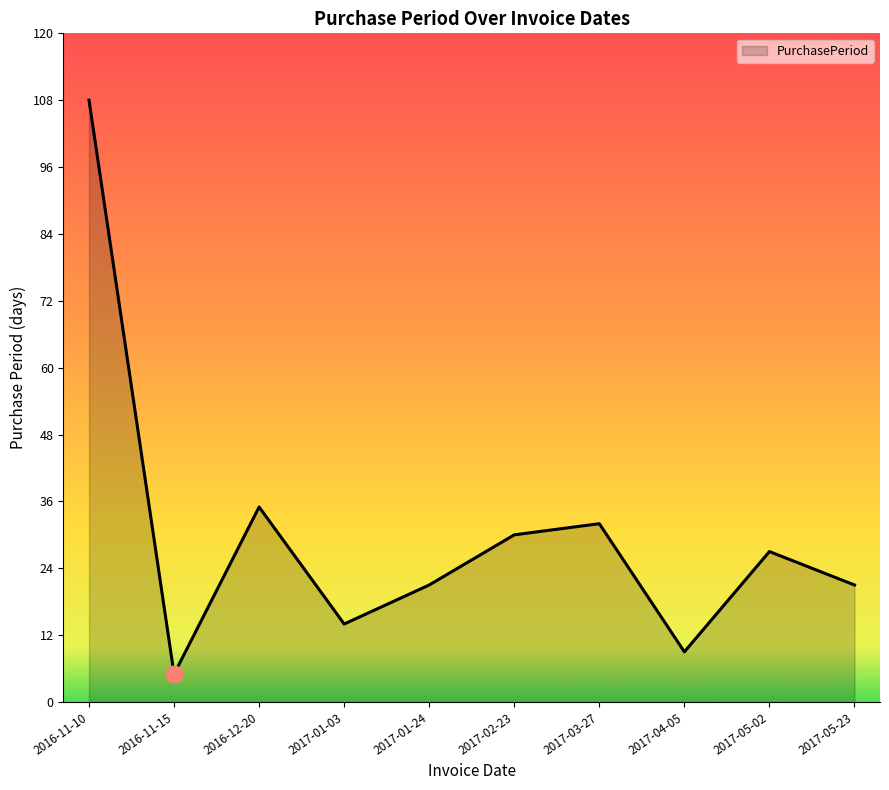

At which category does the chart reach its peak across all series?

2016-11-10